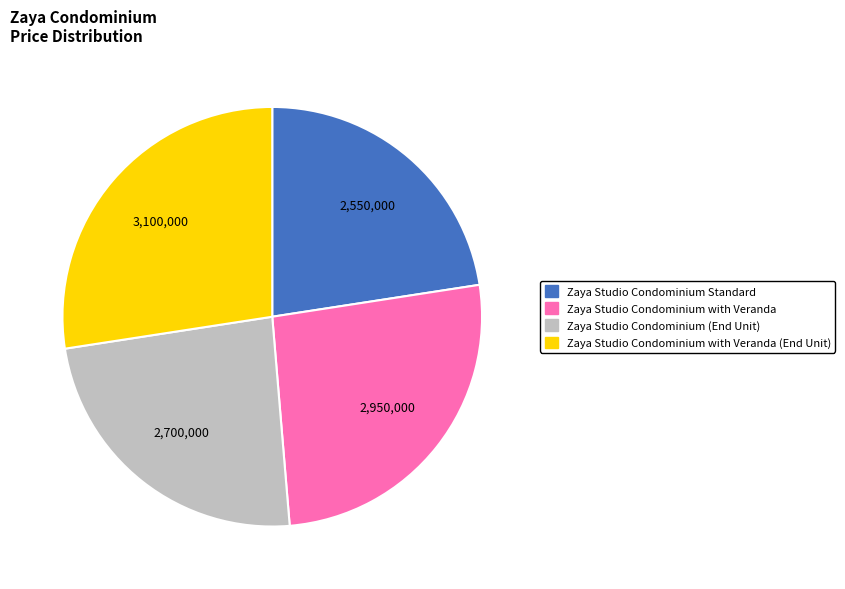

Which has a higher value, Zaya Studio Condominium with Veranda (End Unit) or Zaya Studio Condominium (End Unit)?

Zaya Studio Condominium with Veranda (End Unit)